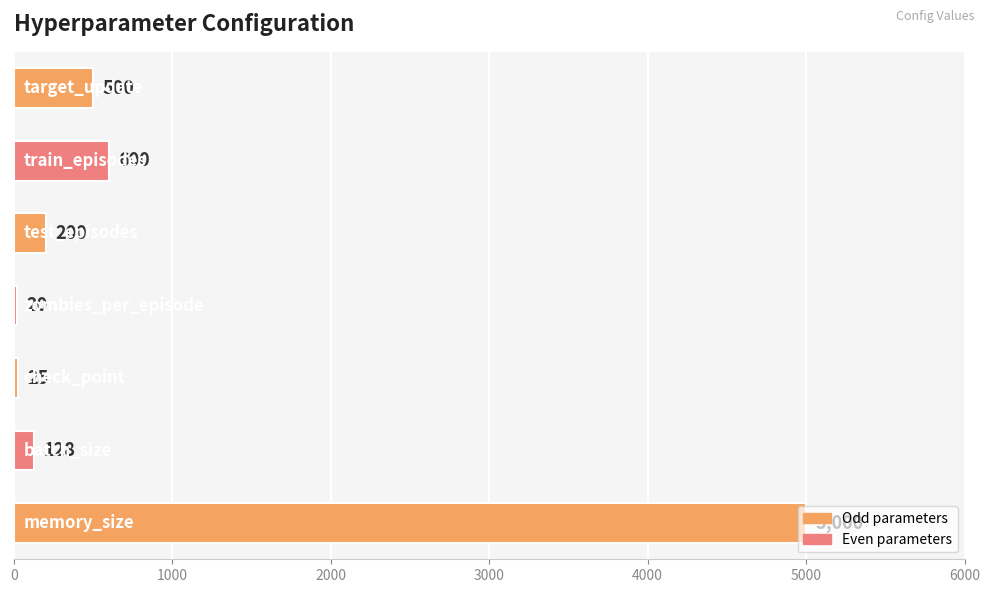

What is the average value?

925